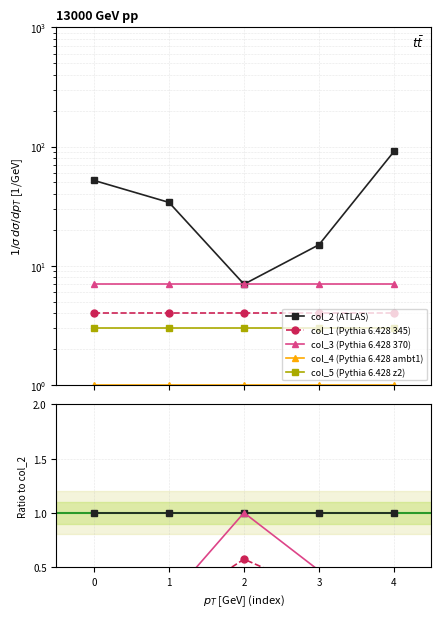

The value of col_4 (Pythia 6.428 ambt1) at 4 is 0.0. True or false?

False